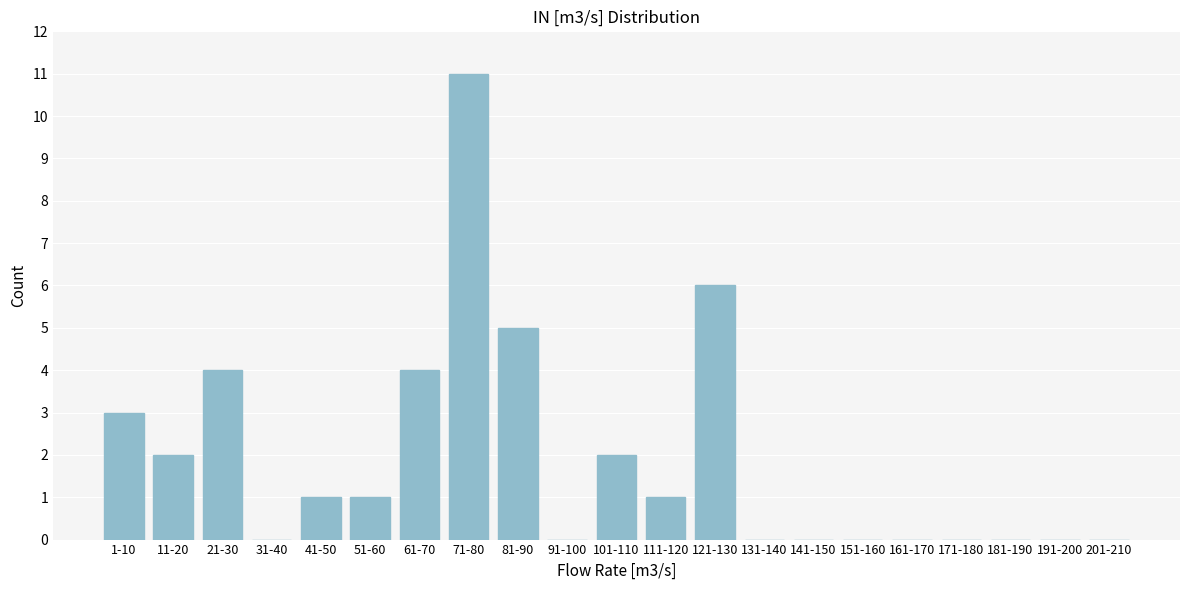

Reading right to left, extract all data points from this chart.

201-210=0	191-200=0	181-190=0	171-180=0	161-170=0	151-160=0	141-150=0	131-140=0	121-130=6	111-120=1	101-110=2	91-100=0	81-90=5	71-80=11	61-70=4	51-60=1	41-50=1	31-40=0	21-30=4	11-20=2	1-10=3